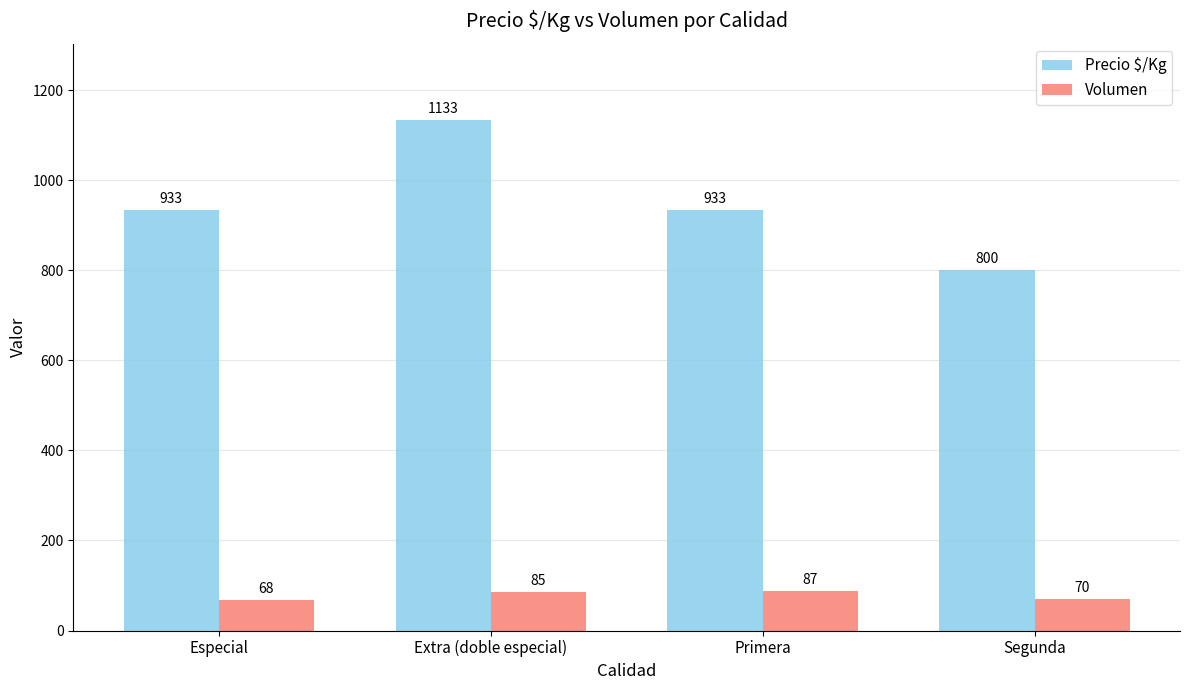

Is it true that Volumen equals 87 at Primera?

True